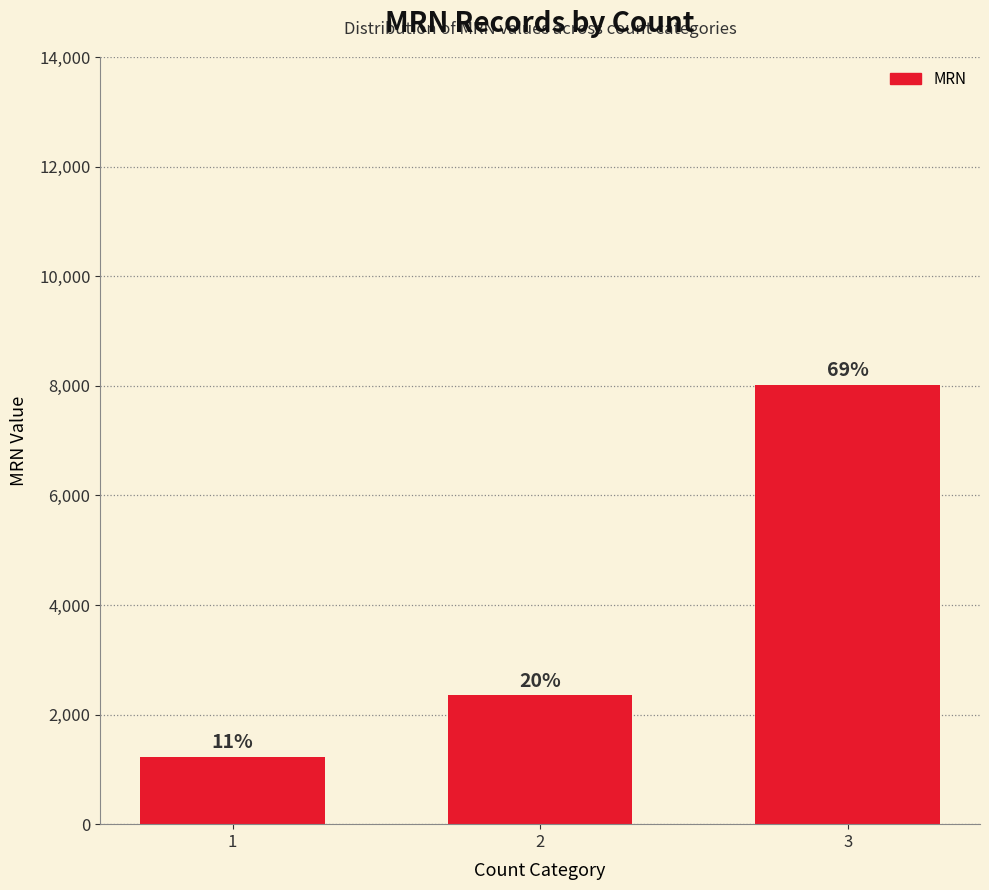

How many bars are there in total?

3